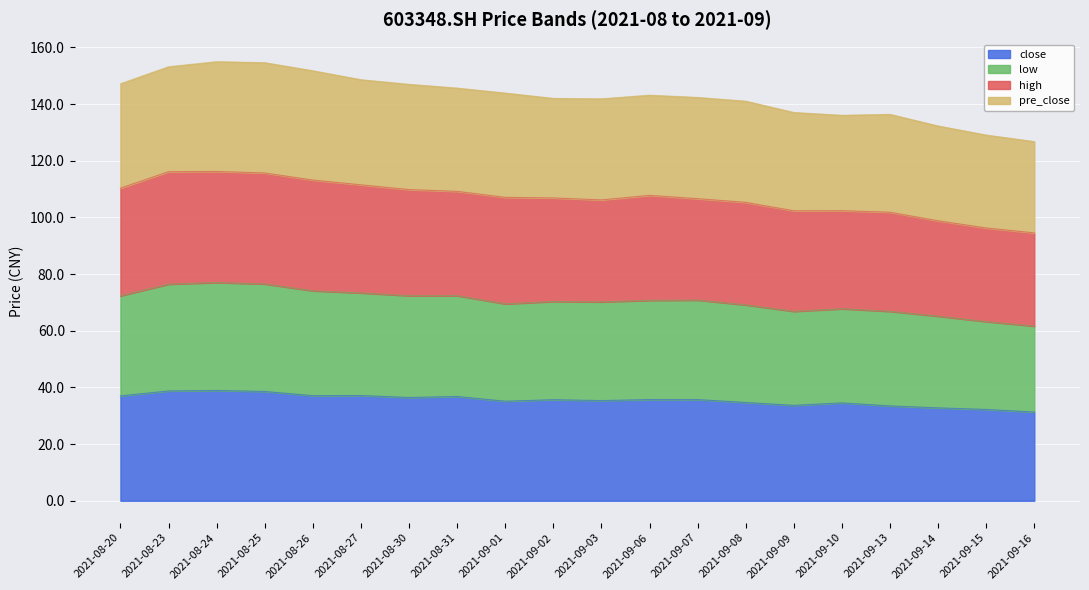

The close series shows 15.8 at 2021-09-14. True or false?

False